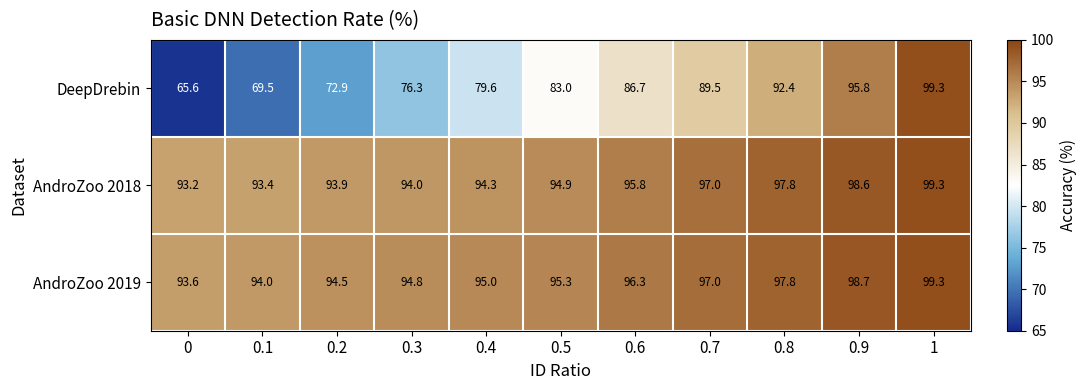

What is the maximum value shown in the chart?

99.3